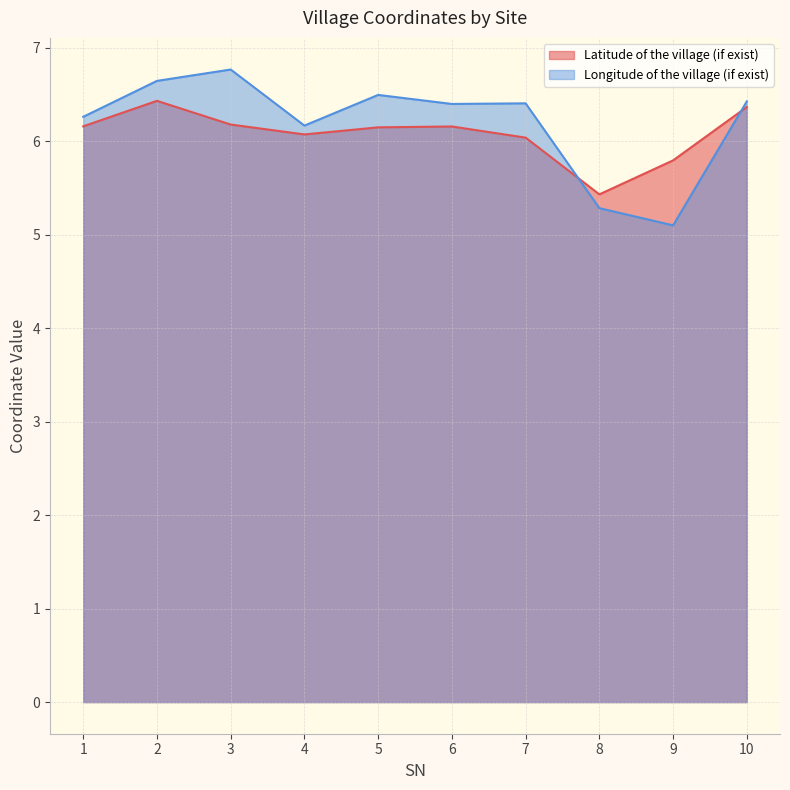

Does the chart have visible grid lines?

Yes